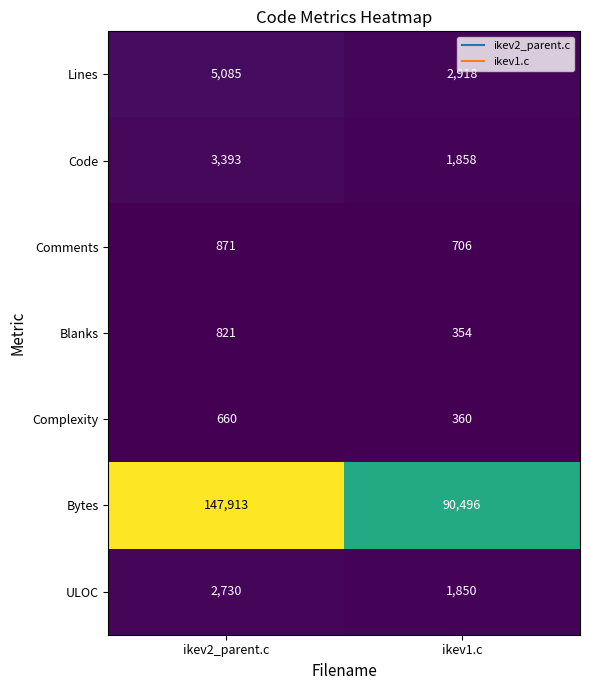

Which category has the lowest value in the Code series?

ikev1.c